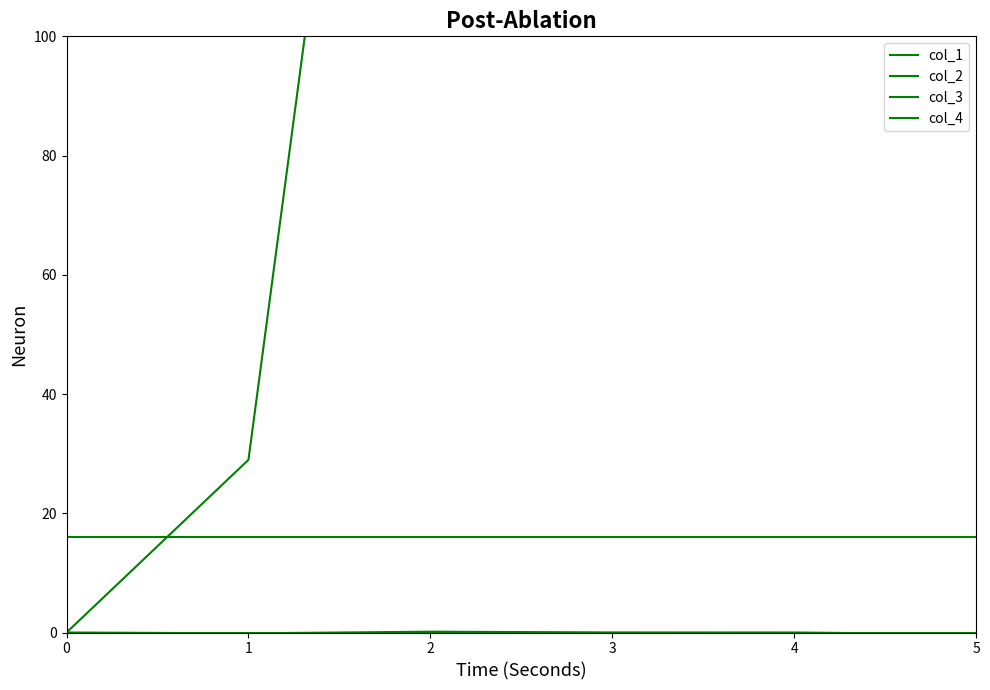

Rank the series at 3 from lowest to highest value.

col_4, col_2, col_3, col_1